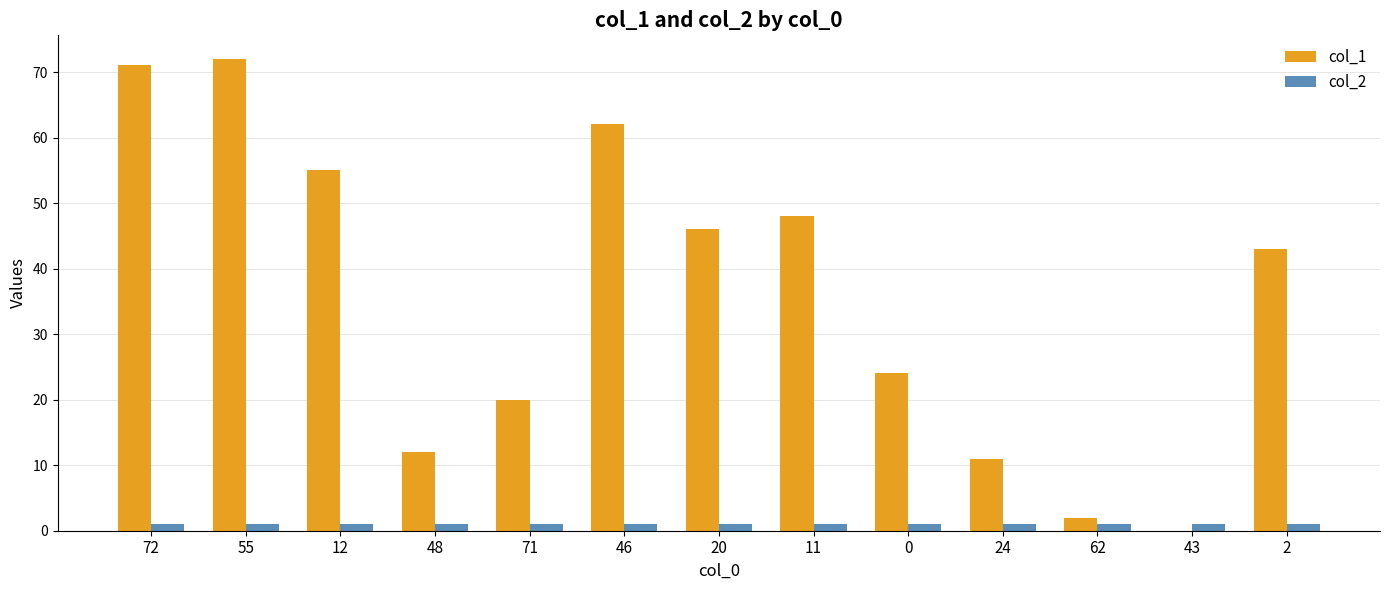

Is the value of col_2 at 55 greater than the value of col_1 at 48?

No